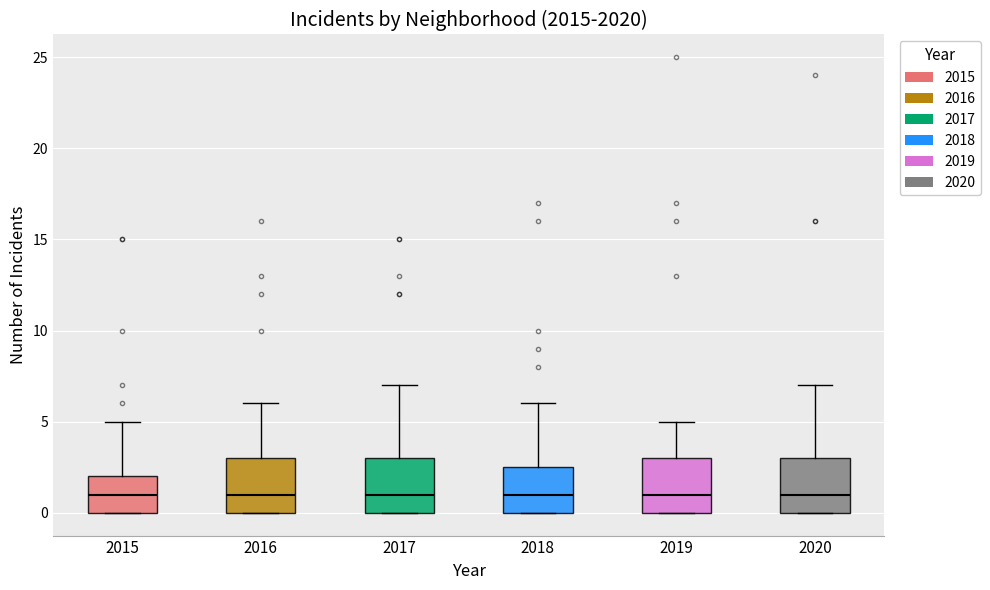

Reading left to right, read every box against the y-axis: the position of its median line, the range the box covers, and the ends of its whiskers. The values are not printed on the chart, so give them approximately, as read against the axis.

2015: median 1.0, box 0.0 to 2.0, whiskers 0.0 to 5.0
2016: median 1.0, box 0.0 to 3.0, whiskers 0.0 to 6.0
2017: median 1.0, box 0.0 to 3.0, whiskers 0.0 to 7.0
2018: median 1.0, box 0.0 to 2.5, whiskers 0.0 to 6.0
2019: median 1.0, box 0.0 to 3.0, whiskers 0.0 to 5.0
2020: median 1.0, box 0.0 to 3.0, whiskers 0.0 to 7.0